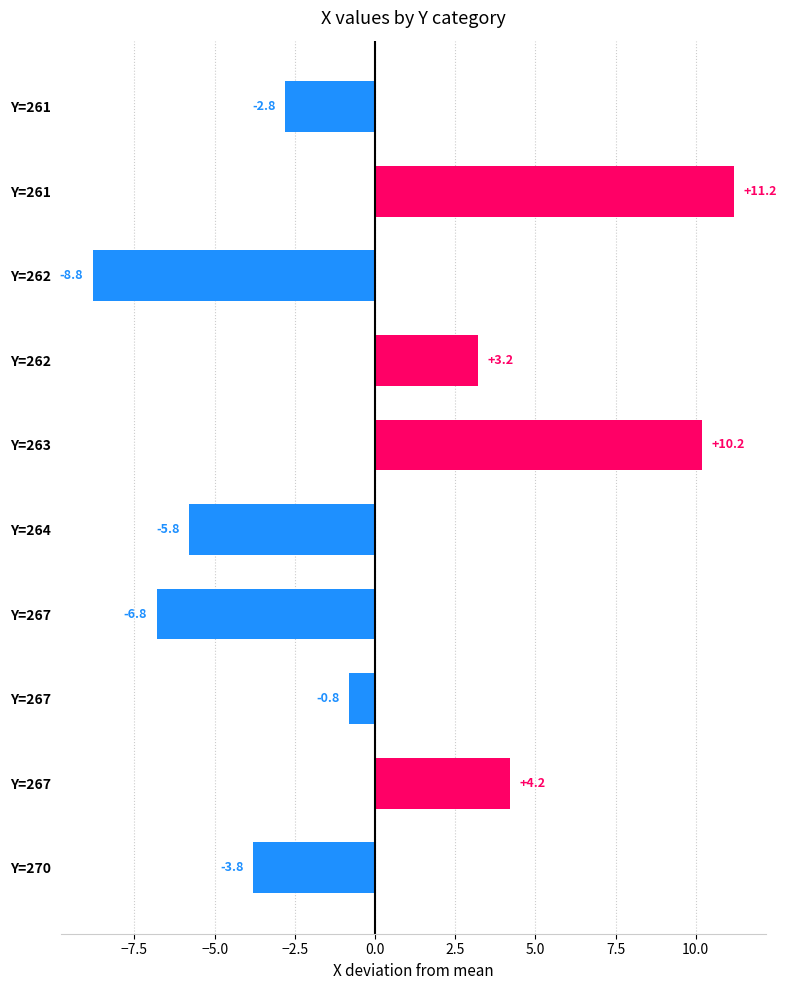

Count the number of data series in this chart.

1